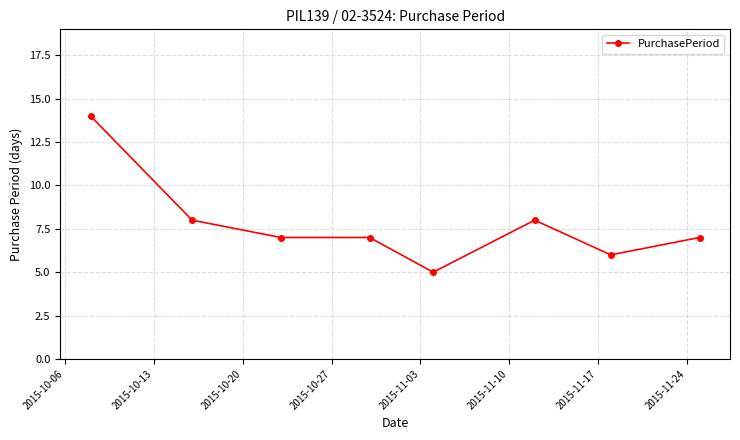

What is the value of the 4th point from the left?

7